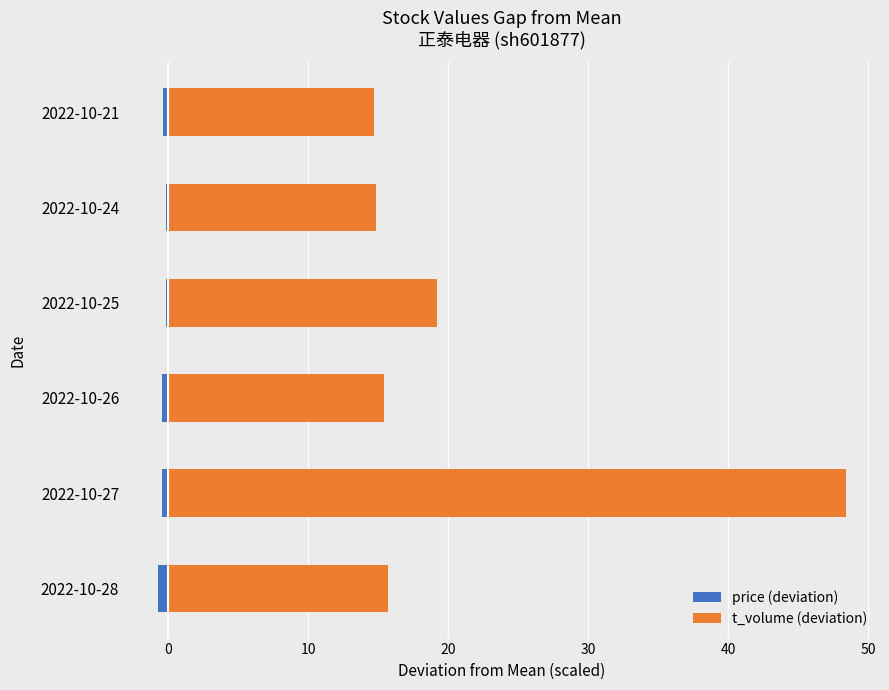

How many groups of bars are there?

6